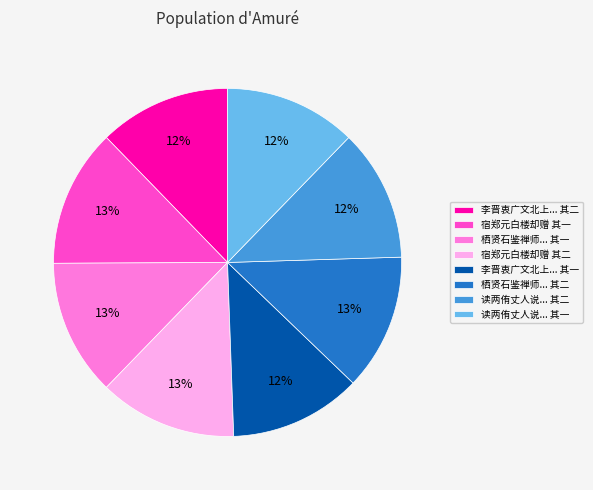

To the nearest percent, what is the average slice percentage?

12%